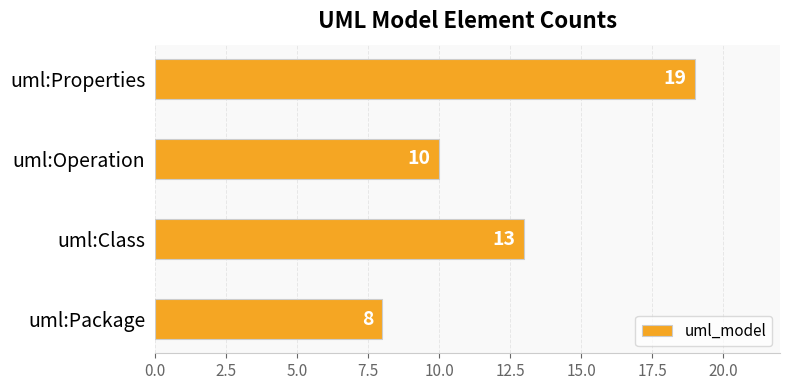

Does the chart contain any negative values?

No